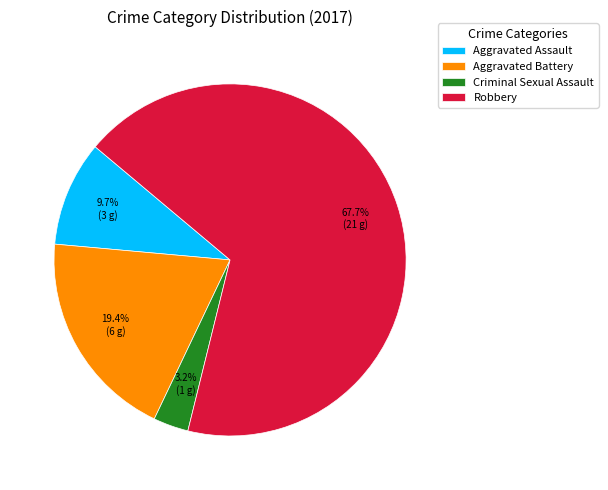

The Robbery slice represents 57% of the pie. True or false?

False